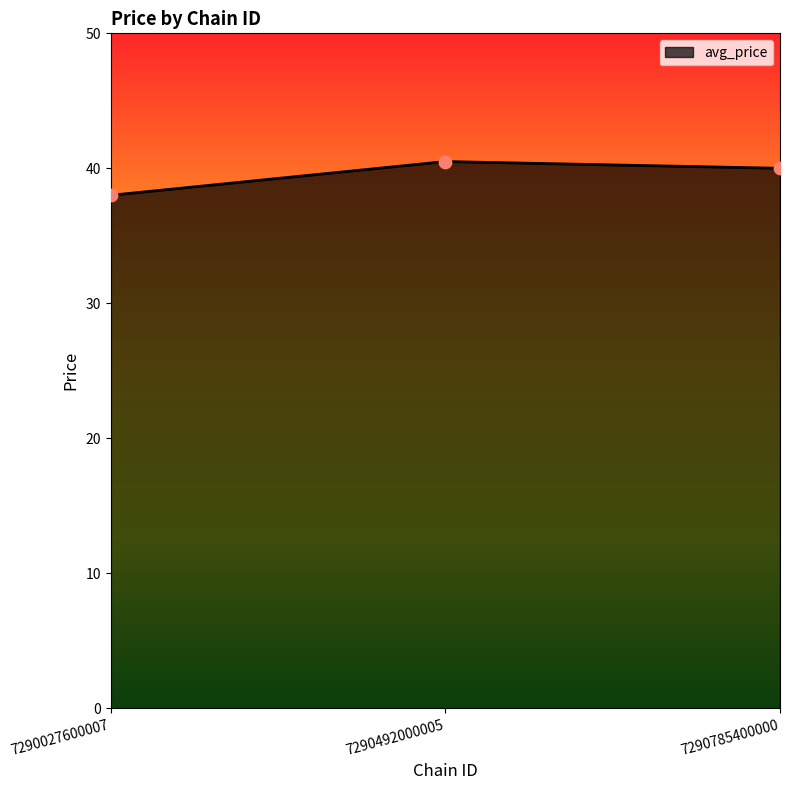

What is the ratio of the value at 7290785400000 to the value at 7290027600007?

1.1